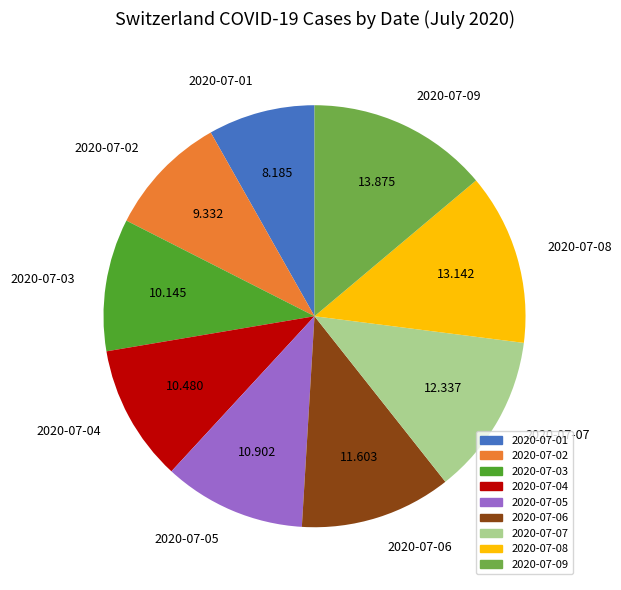

Combined, do 2020-07-08 and 2020-07-09 account for over 50%?

No